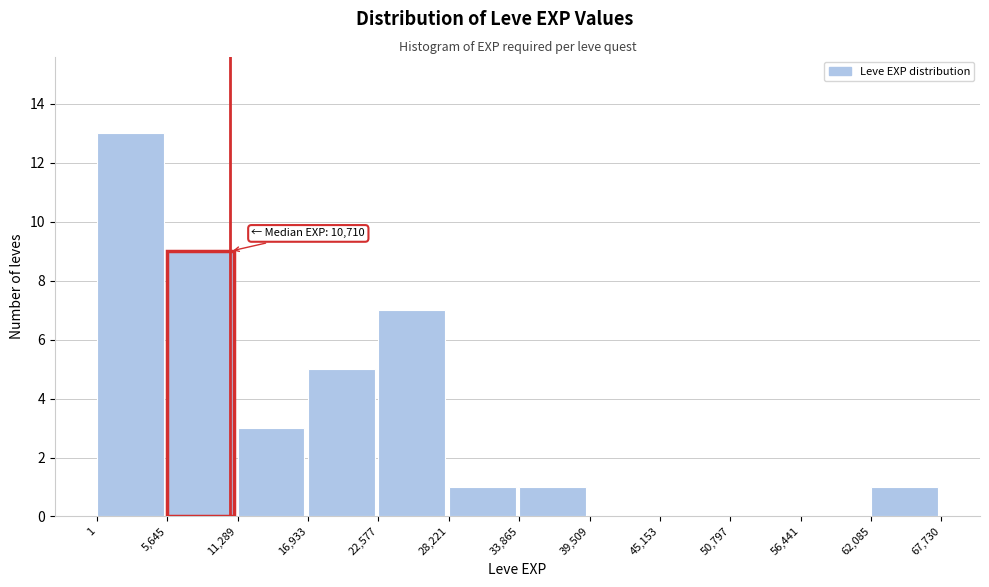

Over which range of the x-axis is the bar tallest?

1 to 5,645